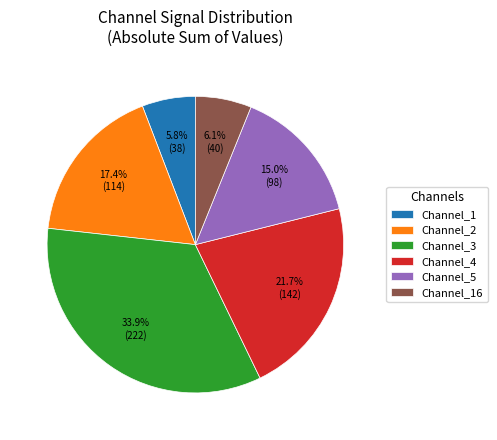

Is there a majority slice in this chart?

No